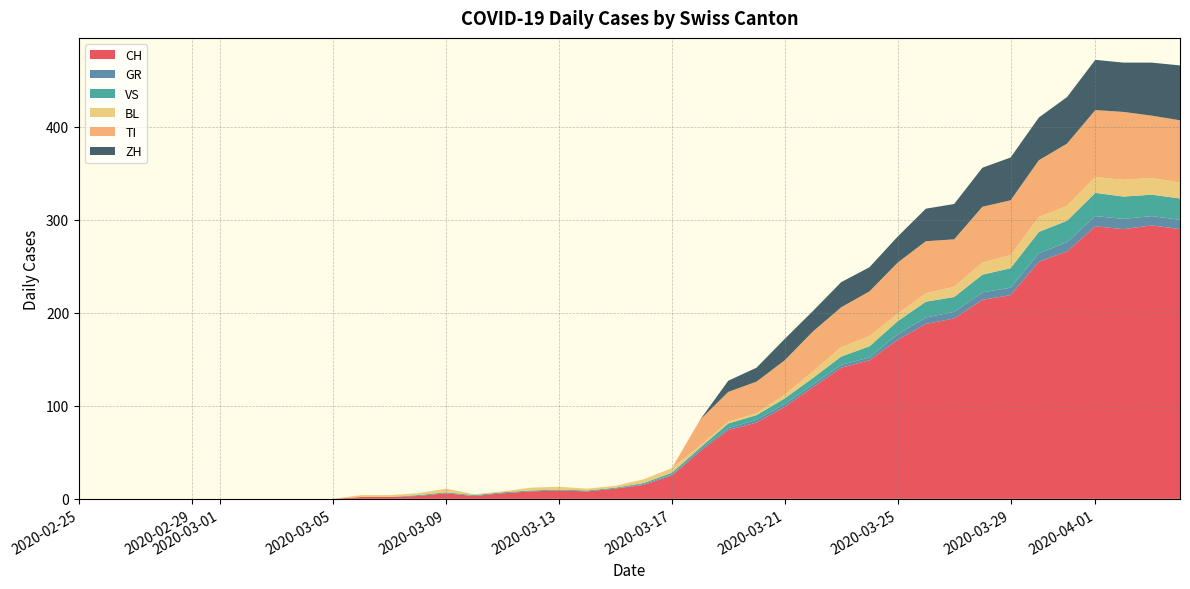

Reading left to right, transcribe all the data shown in this chart.

CH: 2020-02-25=0	2020-02-26=0	2020-02-27=0	2020-02-28=0	2020-02-29=0	2020-03-01=0	2020-03-02=0	2020-03-03=0	2020-03-04=0	2020-03-05=0	2020-03-06=2	2020-03-07=2	2020-03-08=3	2020-03-09=6	2020-03-10=3	2020-03-11=6	2020-03-12=8	2020-03-13=9	2020-03-14=8	2020-03-15=11	2020-03-16=15	2020-03-17=25	2020-03-18=51	2020-03-19=74	2020-03-20=82	2020-03-21=99	2020-03-22=120	2020-03-23=141	2020-03-24=149	2020-03-25=171	2020-03-26=188	2020-03-27=194	2020-03-28=214	2020-03-29=219	2020-03-30=255	2020-03-31=266	2020-04-01=293	2020-04-02=290	2020-04-03=294	2020-04-04=290
GR: 2020-02-25=0	2020-02-26=0	2020-02-27=0	2020-02-28=0	2020-02-29=0	2020-03-01=0	2020-03-02=0	2020-03-03=0	2020-03-04=0	2020-03-05=0	2020-03-06=0	2020-03-07=0	2020-03-08=0	2020-03-09=0	2020-03-10=0	2020-03-11=0	2020-03-12=0	2020-03-13=0	2020-03-14=0	2020-03-15=0	2020-03-16=1	2020-03-17=1	2020-03-18=2	2020-03-19=2	2020-03-20=3	2020-03-21=3	2020-03-22=3	2020-03-23=3	2020-03-24=3	2020-03-25=6	2020-03-26=7	2020-03-27=7	2020-03-28=8	2020-03-29=8	2020-03-30=9	2020-03-31=10	2020-04-01=11	2020-04-02=11	2020-04-03=10	2020-04-04=10
VS: 2020-02-25=0	2020-02-26=0	2020-02-27=0	2020-02-28=0	2020-02-29=0	2020-03-01=0	2020-03-02=0	2020-03-03=0	2020-03-04=0	2020-03-05=0	2020-03-06=0	2020-03-07=0	2020-03-08=1	2020-03-09=1	2020-03-10=1	2020-03-11=1	2020-03-12=1	2020-03-13=1	2020-03-14=1	2020-03-15=1	2020-03-16=1	2020-03-17=2	2020-03-18=2	2020-03-19=5	2020-03-20=5	2020-03-21=6	2020-03-22=7	2020-03-23=9	2020-03-24=12	2020-03-25=14	2020-03-26=17	2020-03-27=16	2020-03-28=19	2020-03-29=21	2020-03-30=23	2020-03-31=23	2020-04-01=25	2020-04-02=24	2020-04-03=23	2020-04-04=23
BL: 2020-02-25=0	2020-02-26=0	2020-02-27=0	2020-02-28=0	2020-02-29=0	2020-03-01=0	2020-03-02=0	2020-03-03=0	2020-03-04=0	2020-03-05=0	2020-03-06=2	2020-03-07=2	2020-03-08=2	2020-03-09=4	2020-03-10=1	2020-03-11=1	2020-03-12=3	2020-03-13=3	2020-03-14=2	2020-03-15=2	2020-03-16=4	2020-03-17=5	2020-03-18=2	2020-03-19=2	2020-03-20=2	2020-03-21=4	2020-03-22=7	2020-03-23=10	2020-03-24=11	2020-03-25=8	2020-03-26=9	2020-03-27=11	2020-03-28=13	2020-03-29=14	2020-03-30=16	2020-03-31=16	2020-04-01=17	2020-04-02=18	2020-04-03=18	2020-04-04=17
TI: 2020-02-25=0	2020-02-26=0	2020-02-27=0	2020-02-28=0	2020-02-29=0	2020-03-01=0	2020-03-02=0	2020-03-03=0	2020-03-04=0	2020-03-05=0	2020-03-06=0	2020-03-07=0	2020-03-08=0	2020-03-09=0	2020-03-10=0	2020-03-11=0	2020-03-12=0	2020-03-13=0	2020-03-14=0	2020-03-15=0	2020-03-16=0	2020-03-17=0	2020-03-18=28	2020-03-19=32	2020-03-20=34	2020-03-21=37	2020-03-22=43	2020-03-23=43	2020-03-24=48	2020-03-25=55	2020-03-26=56	2020-03-27=51	2020-03-28=60	2020-03-29=59	2020-03-30=61	2020-03-31=67	2020-04-01=72	2020-04-02=73	2020-04-03=67	2020-04-04=67
ZH: 2020-02-25=0	2020-02-26=0	2020-02-27=0	2020-02-28=0	2020-02-29=0	2020-03-01=0	2020-03-02=0	2020-03-03=0	2020-03-04=0	2020-03-05=0	2020-03-06=0	2020-03-07=0	2020-03-08=0	2020-03-09=0	2020-03-10=0	2020-03-11=0	2020-03-12=0	2020-03-13=0	2020-03-14=0	2020-03-15=0	2020-03-16=0	2020-03-17=0	2020-03-18=0	2020-03-19=12	2020-03-20=15	2020-03-21=23	2020-03-22=22	2020-03-23=27	2020-03-24=26	2020-03-25=28	2020-03-26=35	2020-03-27=38	2020-03-28=42	2020-03-29=46	2020-03-30=46	2020-03-31=50	2020-04-01=54	2020-04-02=53	2020-04-03=57	2020-04-04=59